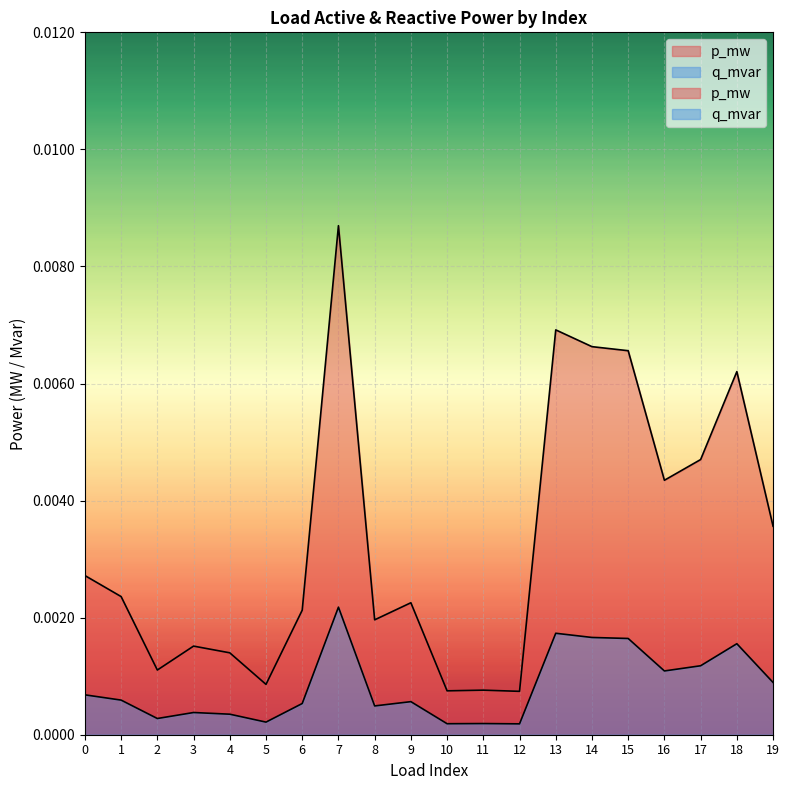

List the series in order of their peak value, highest first.

p_mw, q_mvar